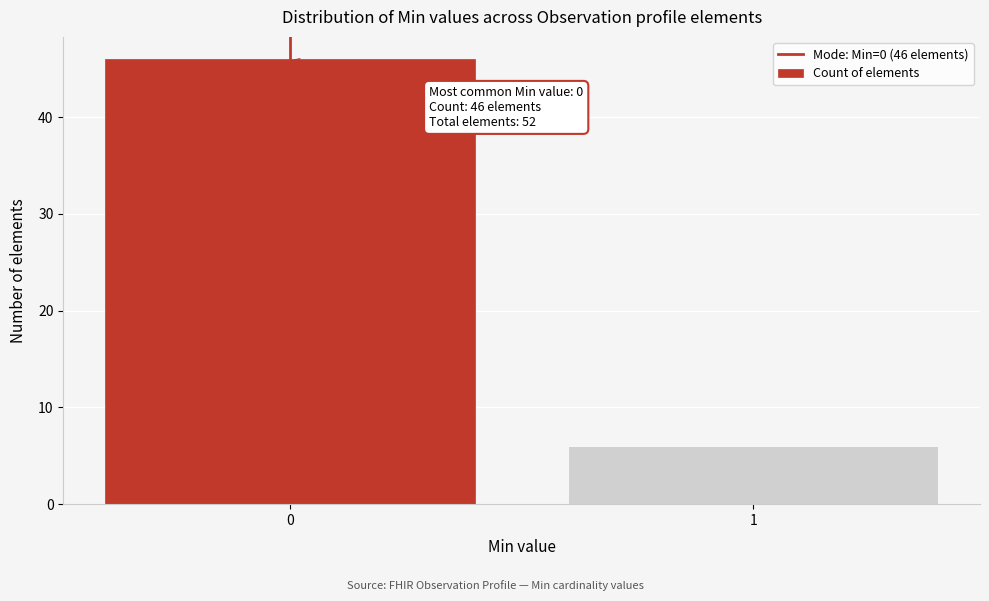

Reading left to right, extract all data points from this chart.

0=46	1=6